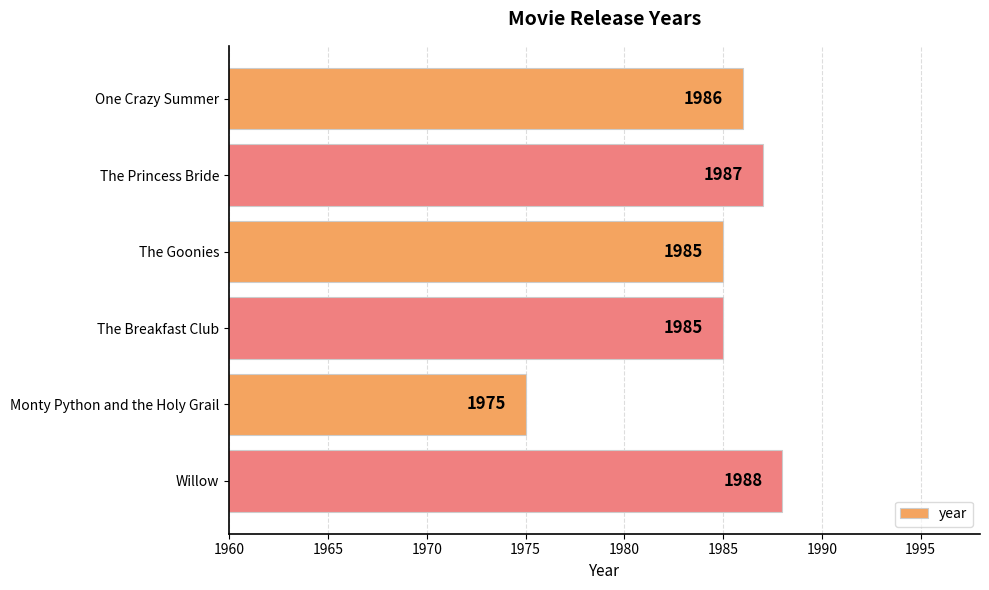

Are the bars grouped side by side (vs. stacked)?

No